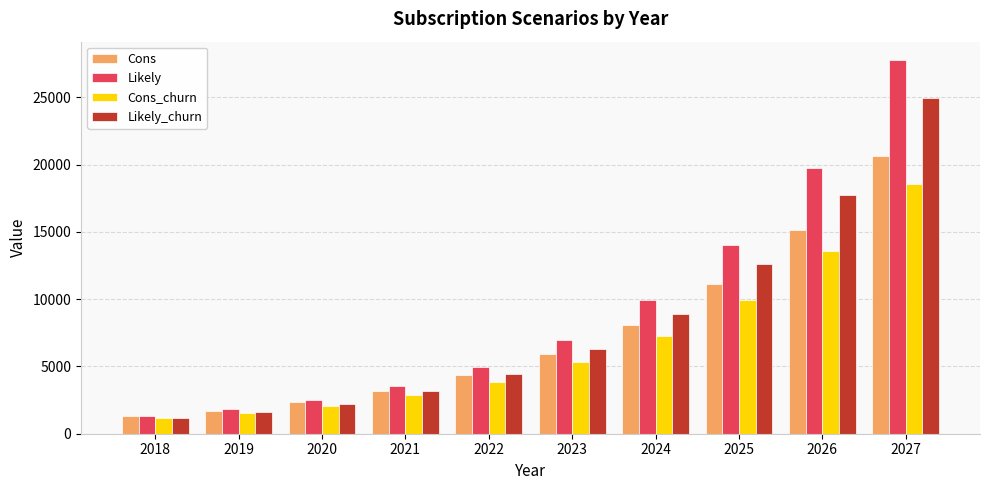

List the series in order of their overall mean, lowest first.

Cons_churn, Cons, Likely_churn, Likely